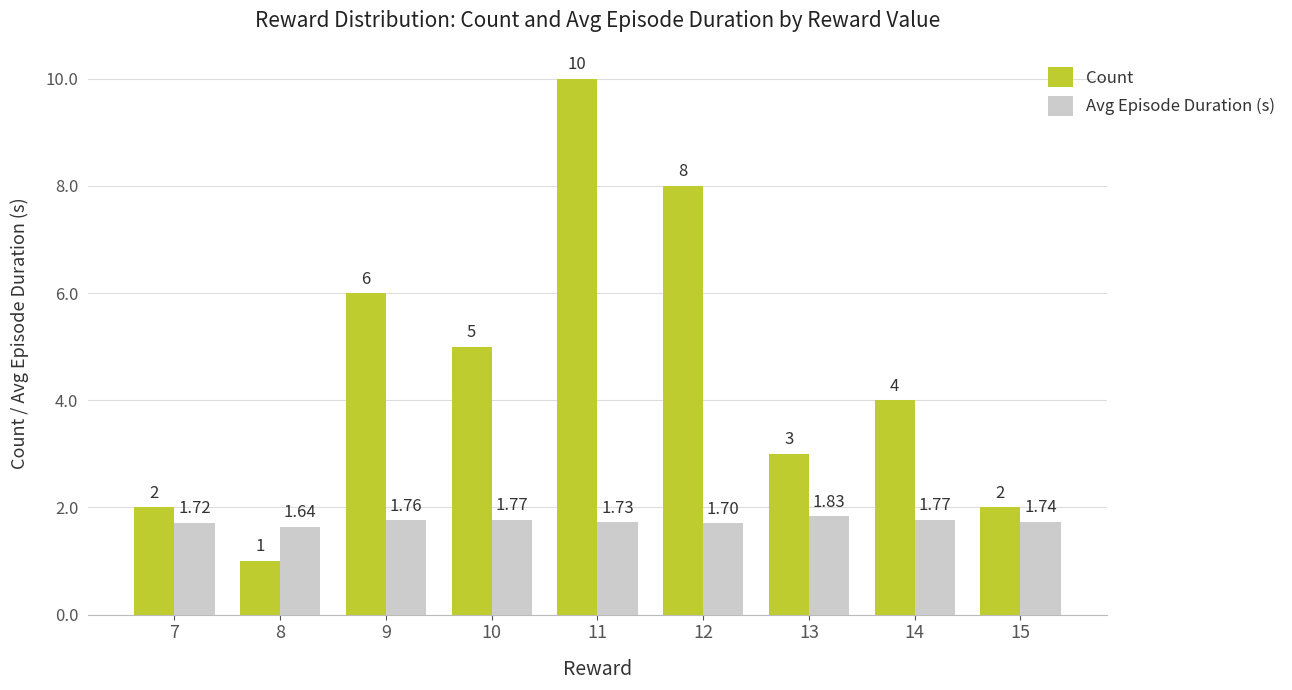

Is it true that Count equals 5.5 at 14?

False